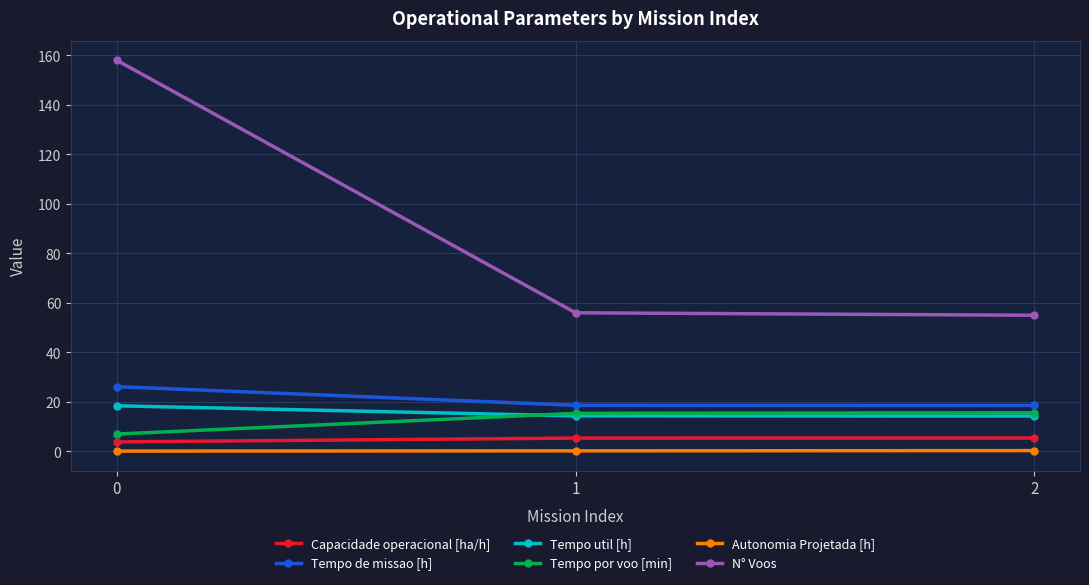

The Autonomia Projetada [h] series shows 0.3 at 2. True or false?

True